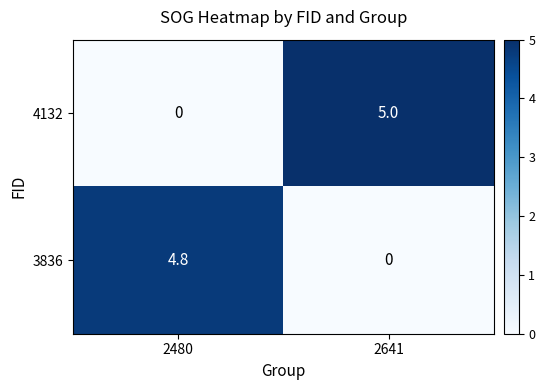

Reading right to left, what are all the values shown in this chart?

4132: 2641=5.0	2480=0.0
3836: 2641=0.0	2480=4.8